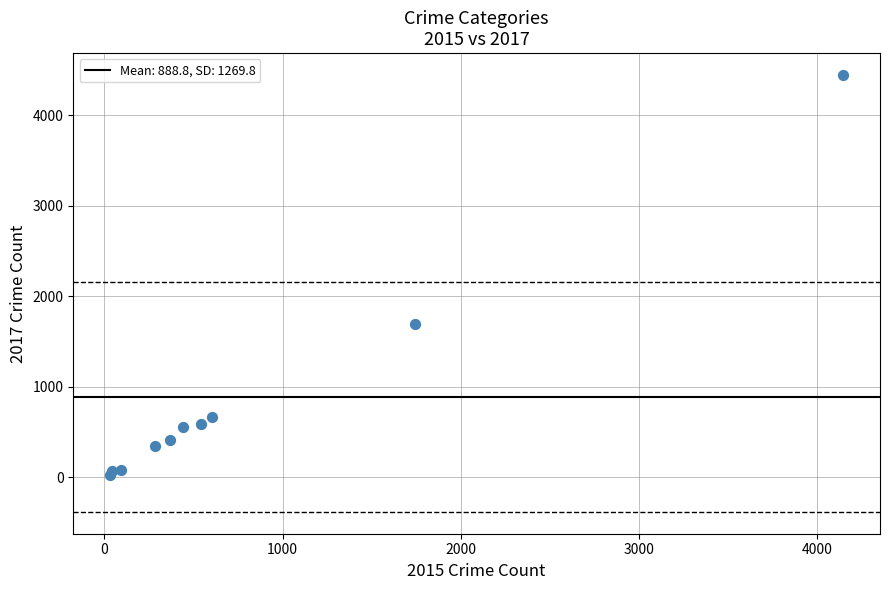

What Y value in the scatter plot is closest to 2232?

1693